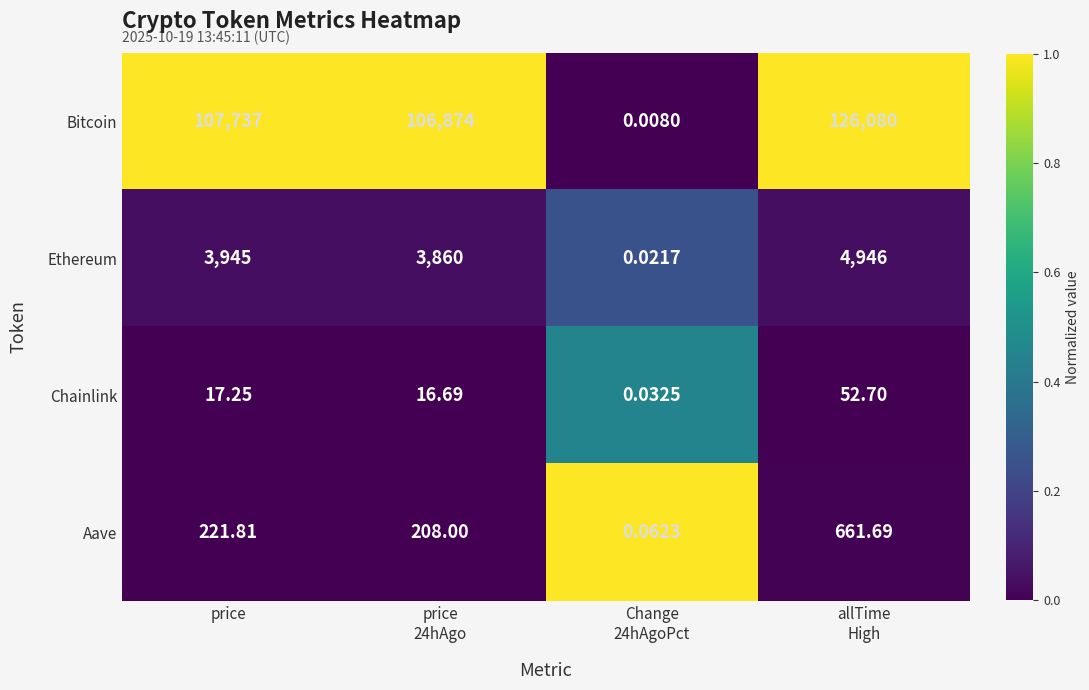

What is the spread (max minus min) of values at allTime
High?

126027.3